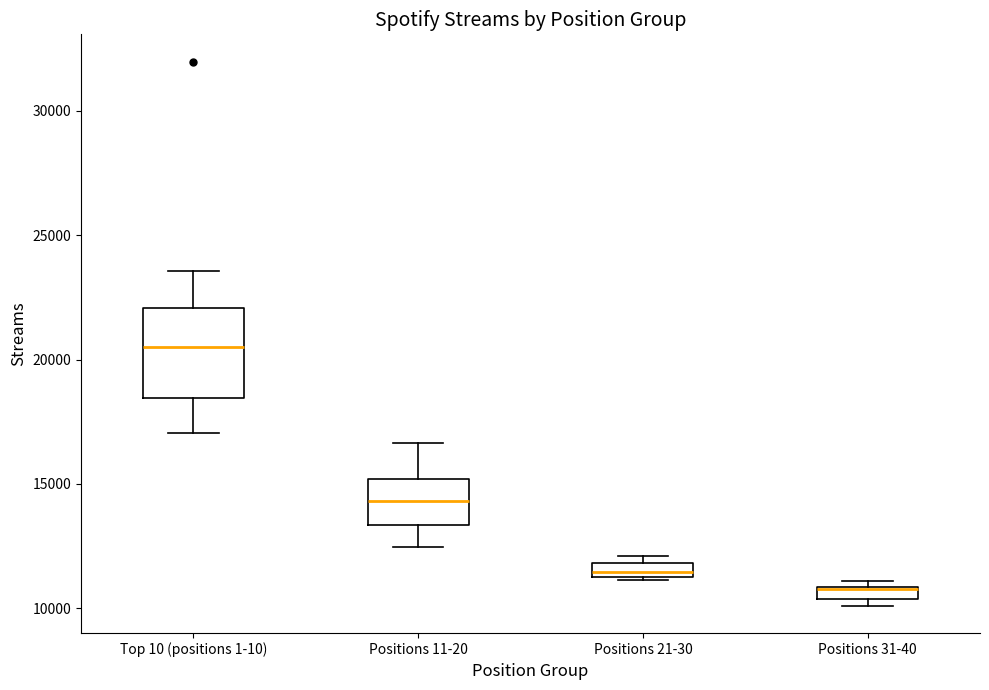

Where does the lower whisker of the box for Top 10 (positions 1-10) end on the y-axis? The values are not printed on the chart, so give them approximately, as read against the axis.

17000